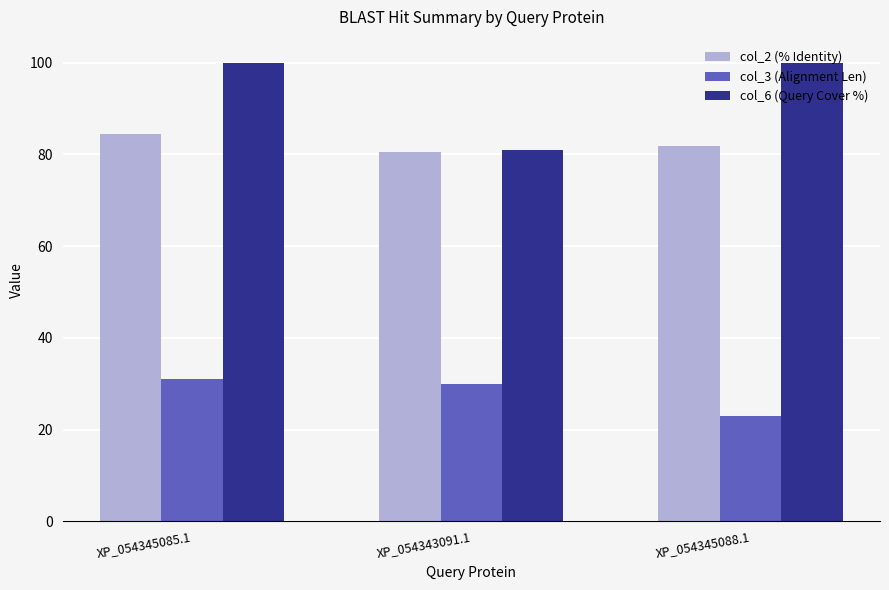

At which category is the sum across all series the highest?

XP_054345085.1